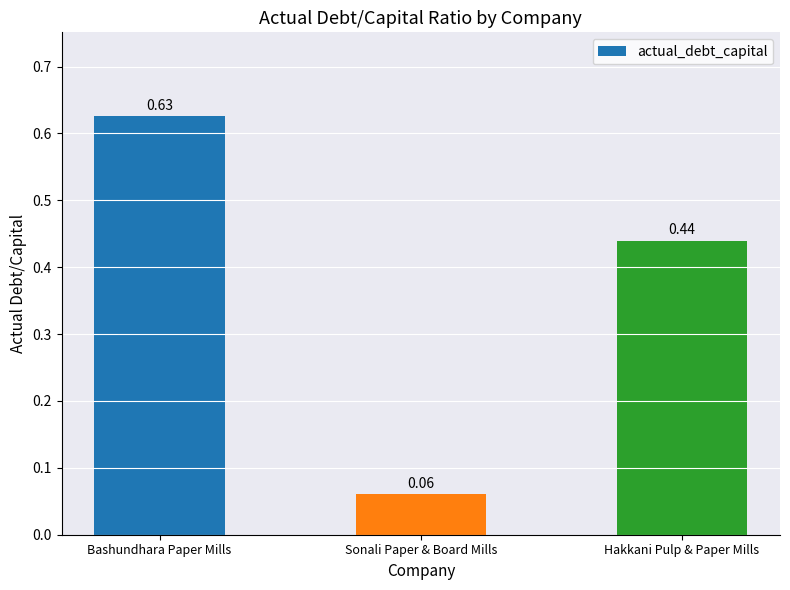

Which has a higher value, Hakkani Pulp & Paper Mills or Bashundhara Paper Mills?

Bashundhara Paper Mills